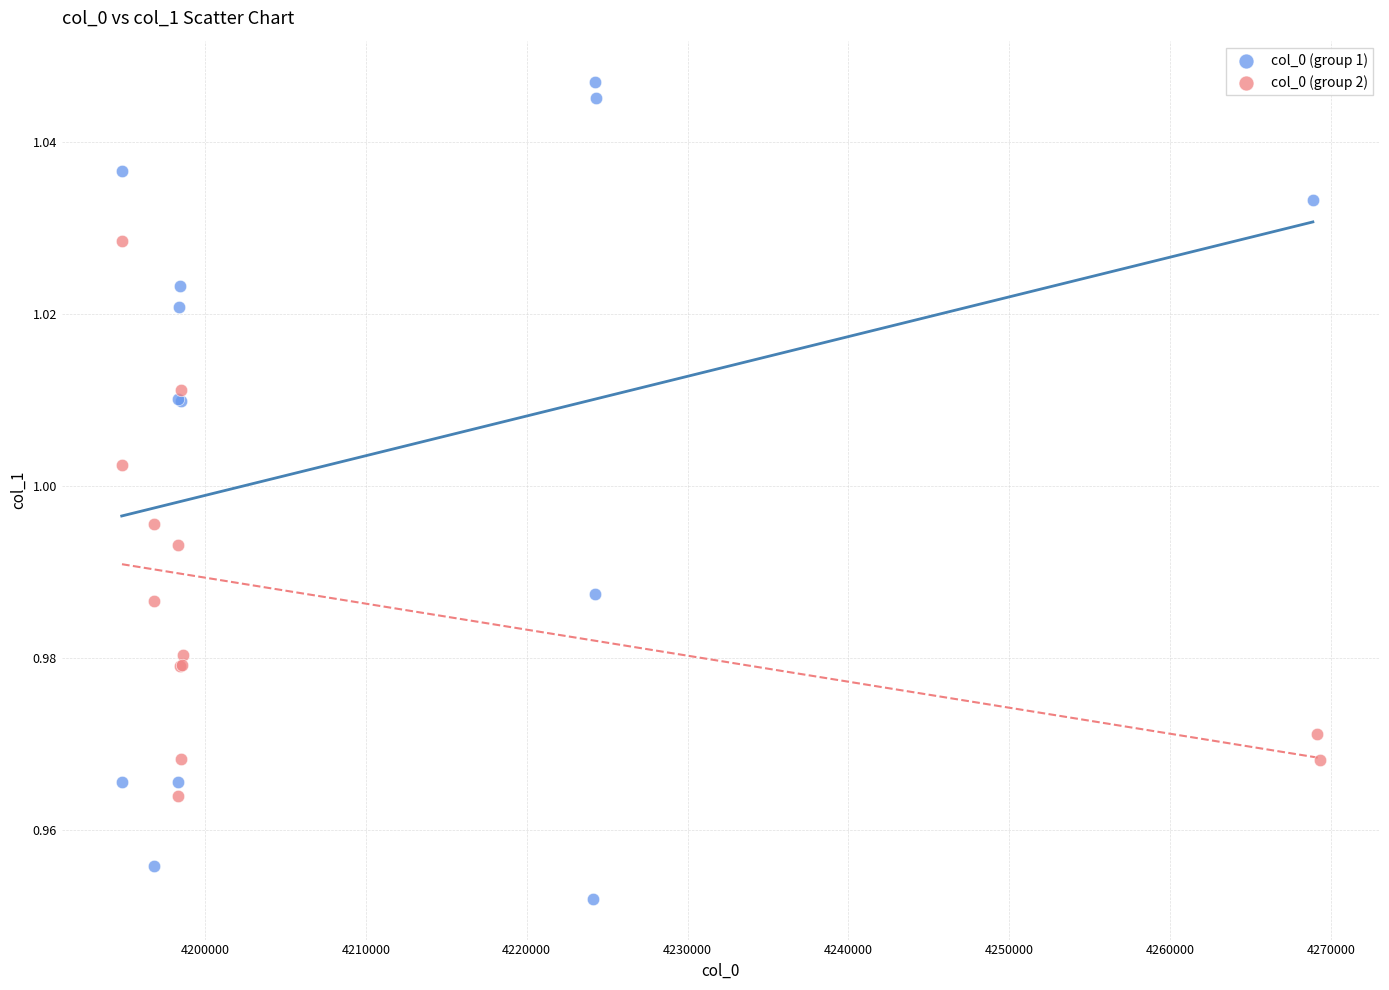

Which series reaches the minimum Y coordinate?

col_0 (group 1)